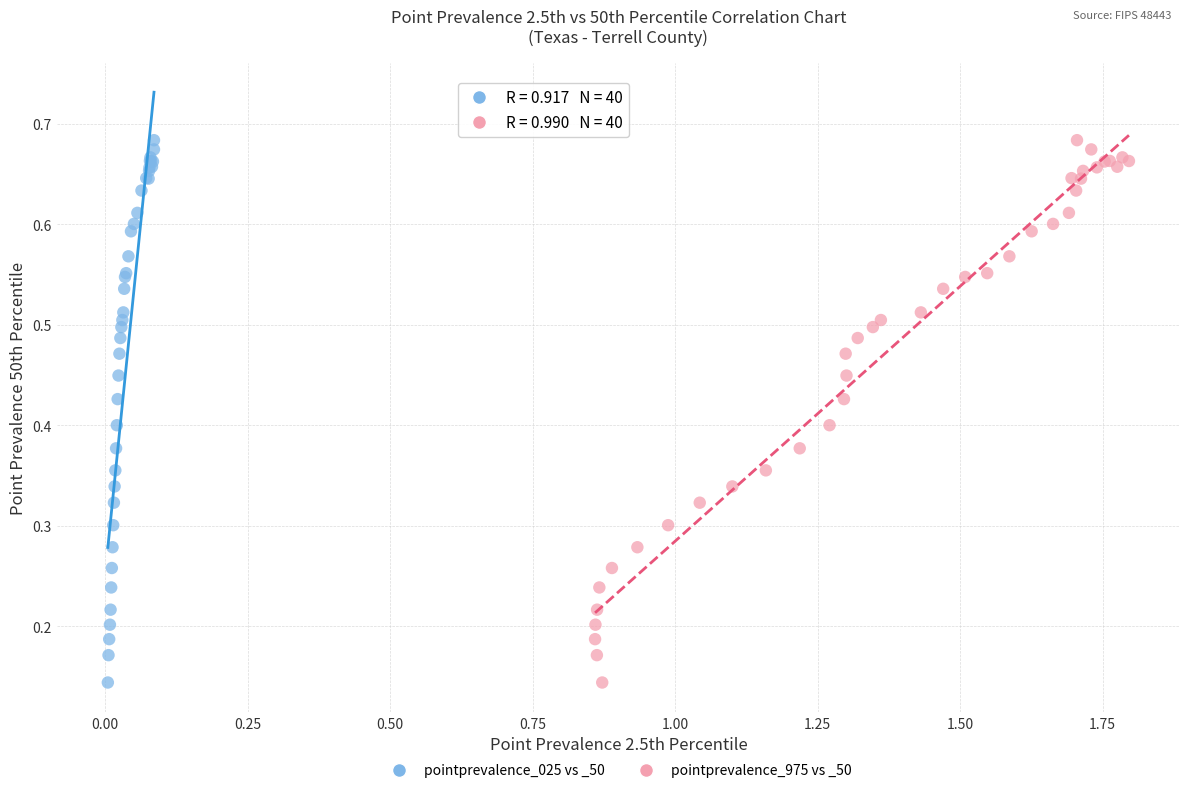

What are all the series names shown in the legend?

pointprevalence_025 vs _50, pointprevalence_975 vs _50